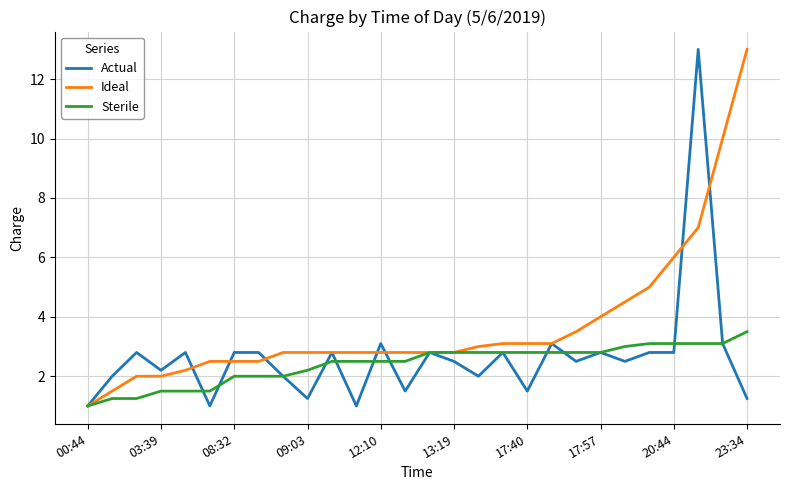

What is the difference between the second highest and minimum values in the Ideal series?

9.0